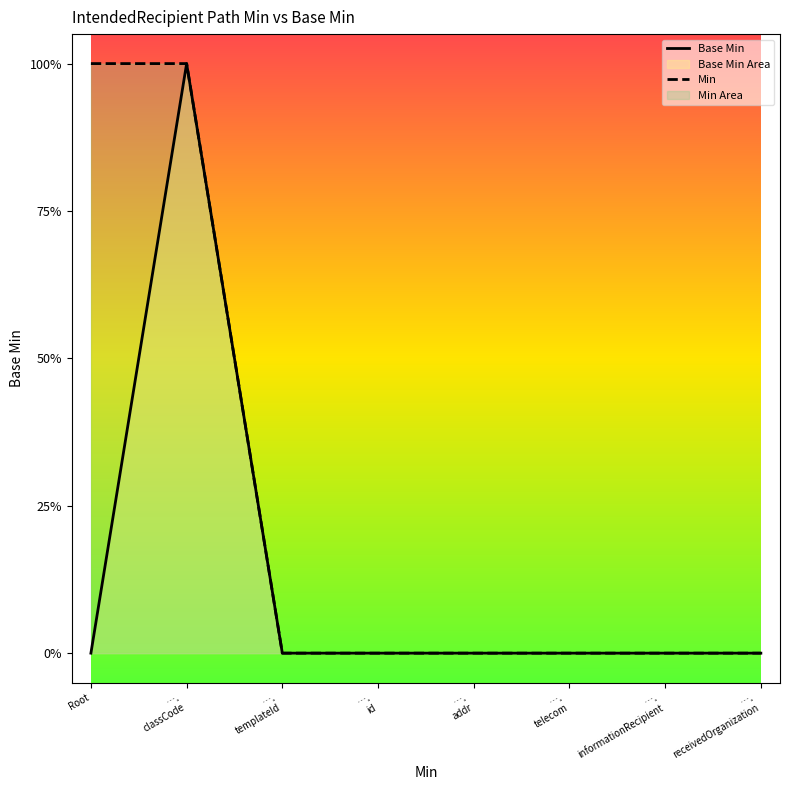

Reading left to right, extract all data points from this chart.

Base Min: Root=0	….
classCode=1	….
templateId=0	….
id=0	….
addr=0	….
telecom=0	….
informationRecipient=0	….
receivedOrganization=0
Min: Root=1	….
classCode=1	….
templateId=0	….
id=0	….
addr=0	….
telecom=0	….
informationRecipient=0	….
receivedOrganization=0